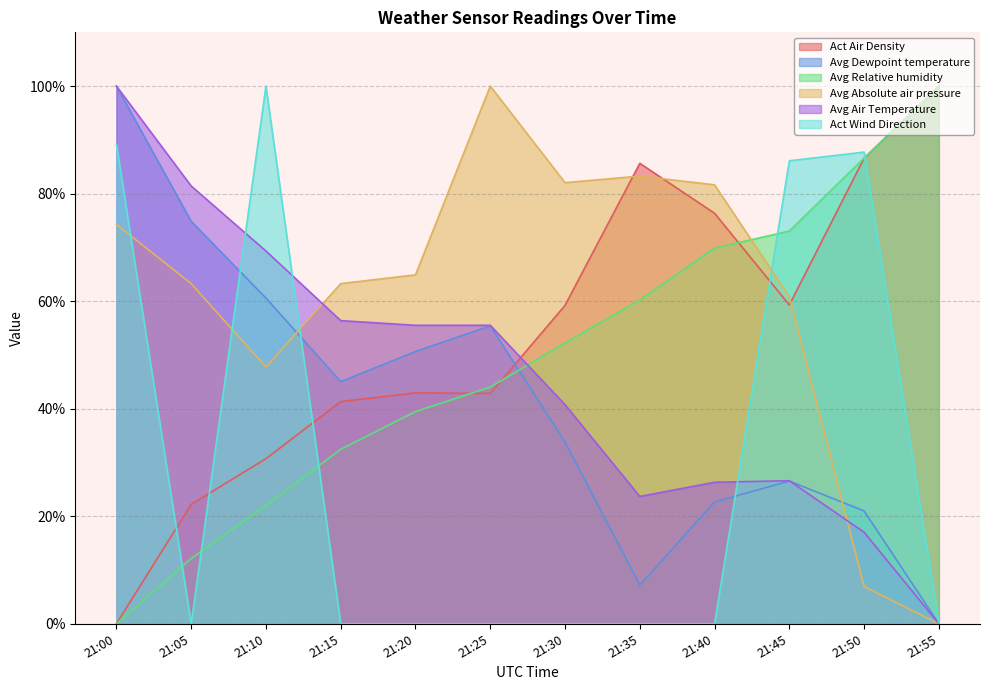

What is the maximum value for Avg Absolute air pressure?

100.0